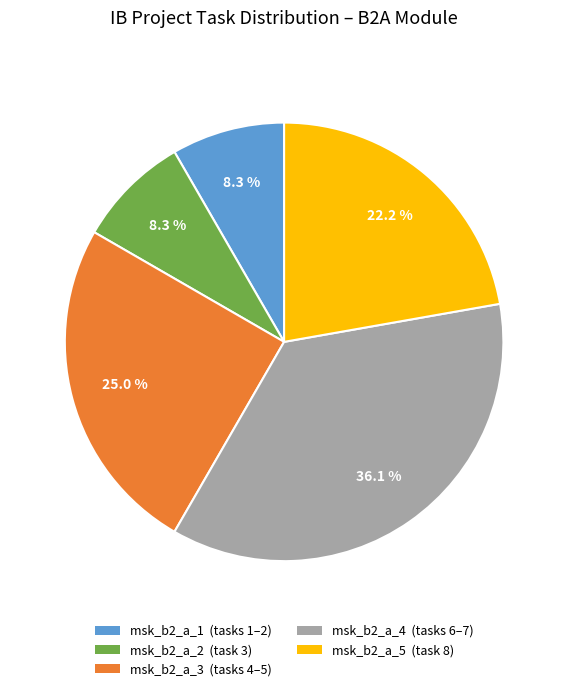

To the nearest percent, what is the difference between the msk_b2_a_4 and msk_b2_a_1 slice percentages?

28%